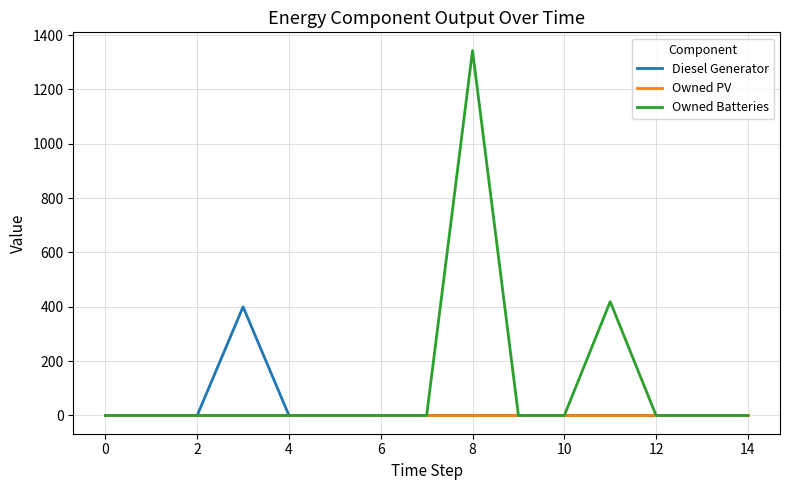

What is the highest value of the Diesel Generator series?

400